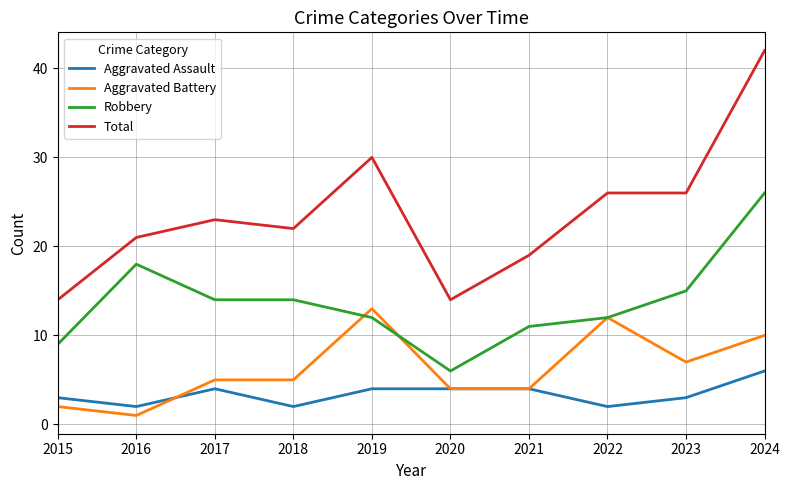

What is the maximum value for Robbery?

26